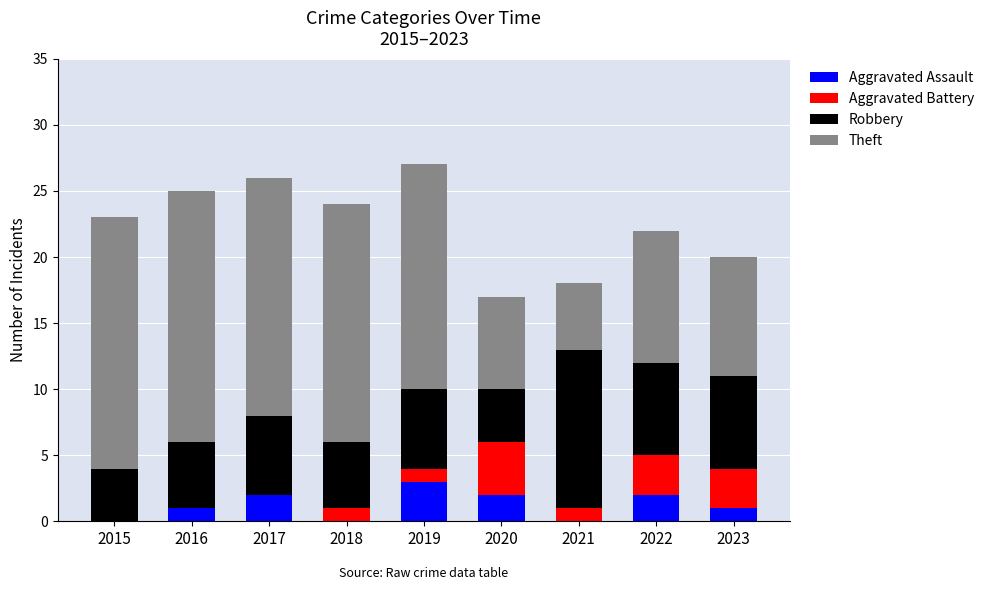

True or false: Aggravated Assault has a value of 0 at 2018.

True